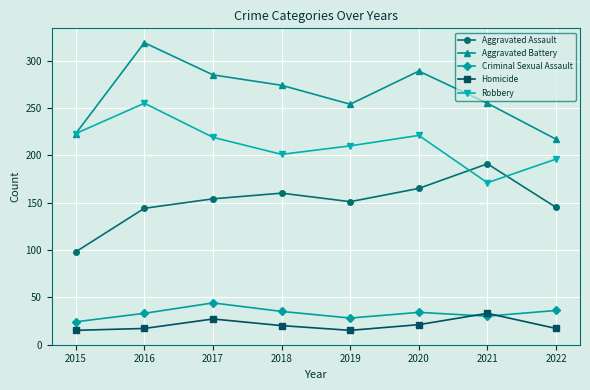

What is the total value across all series at 2016?

768